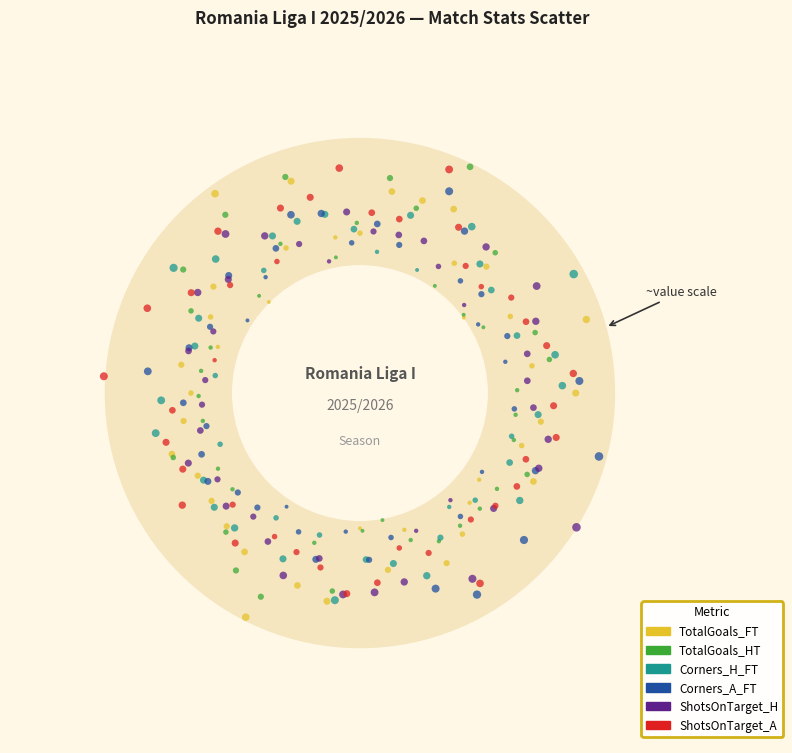

What are all the series names shown in the legend?

TotalGoals_FT, TotalGoals_HT, Corners_H_FT, Corners_A_FT, ShotsOnTarget_H, ShotsOnTarget_A